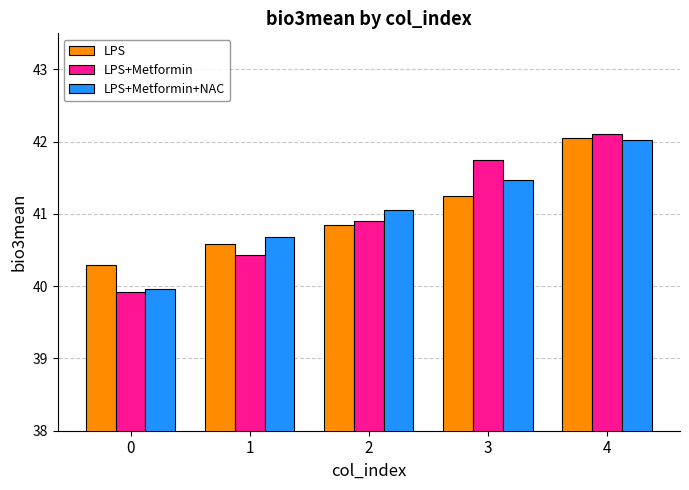

List the labels in order of LPS+Metformin+NAC value, smallest first.

0, 1, 2, 3, 4